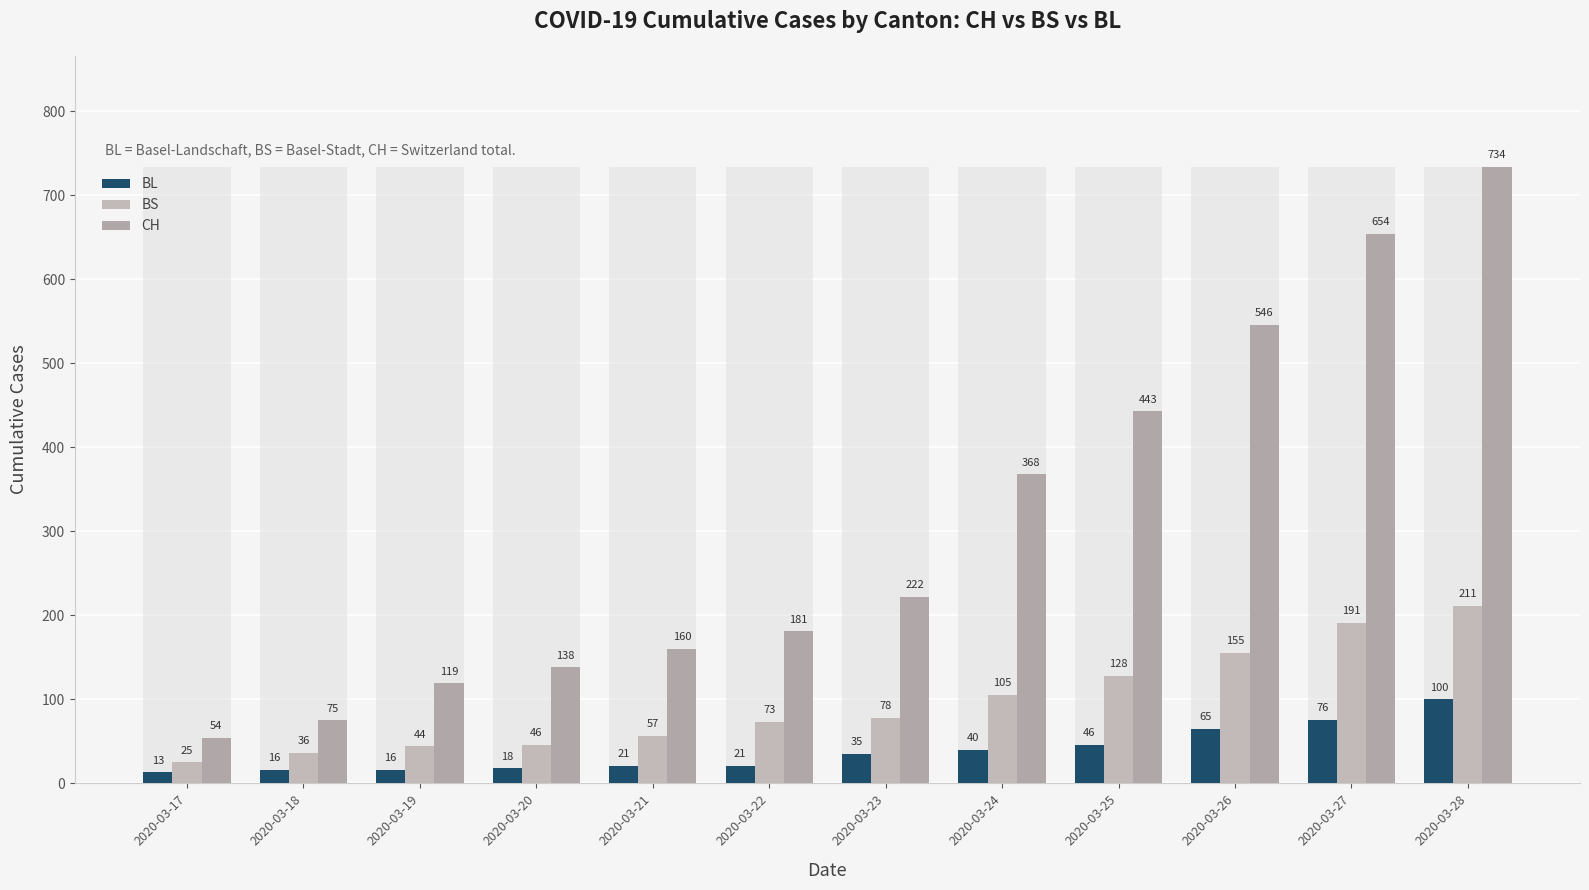

Is the value of CH at 2020-03-27 greater than the value of BS at 2020-03-28?

Yes